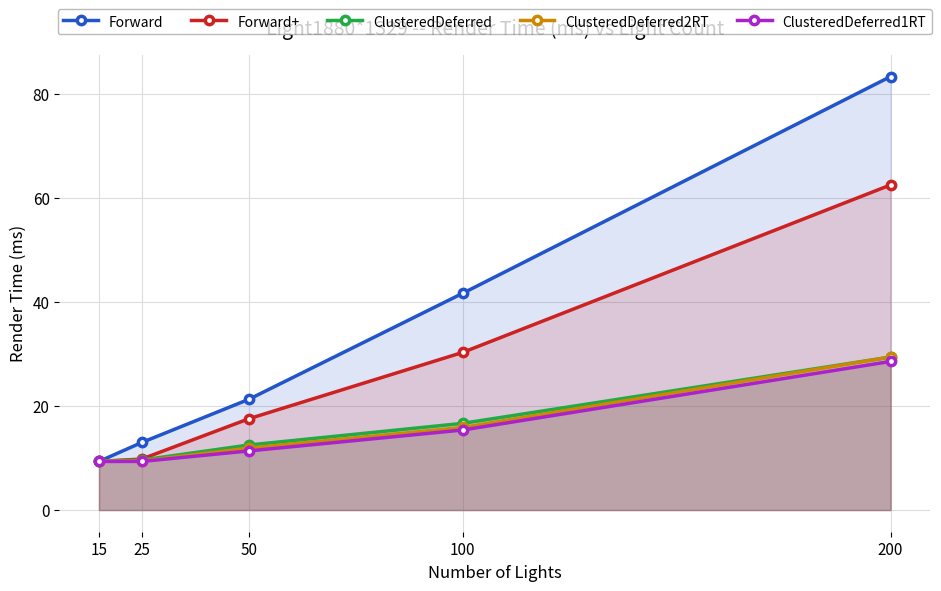

True or false: Forward has more than 1 interior local peaks.

False